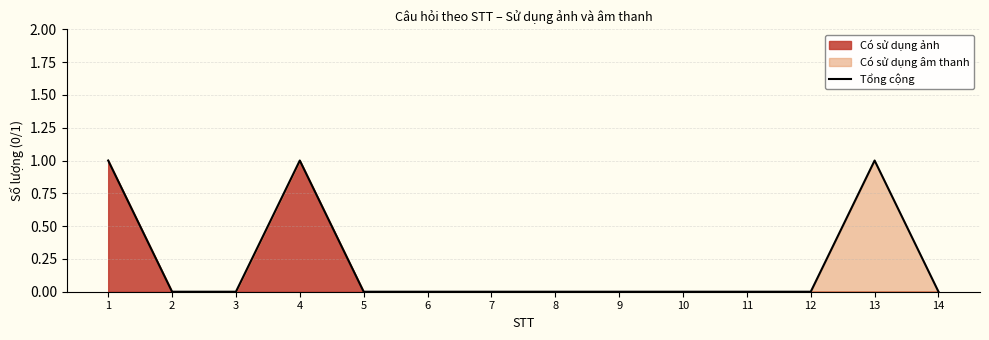

List the labels in order of value, largest first.

1, 4, 13, 2, 3, 5, 6, 7, 8, 9, 10, 11, 12, 14